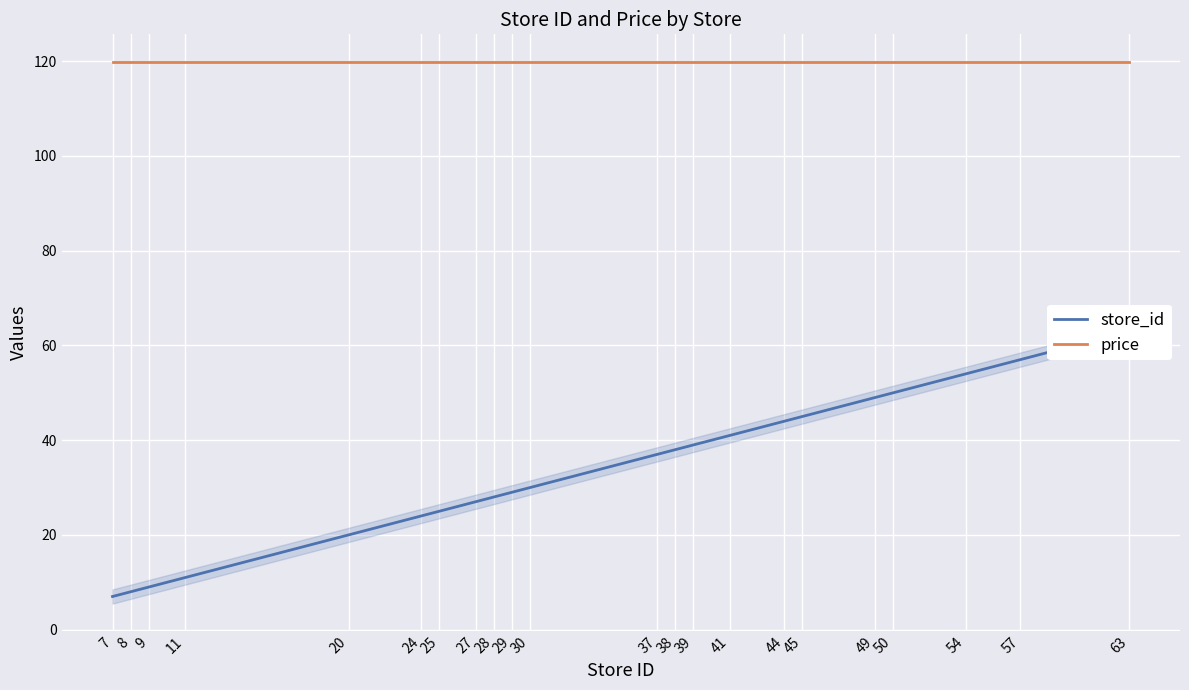

Rank the categories by price value from highest to lowest.

7, 8, 9, 11, 20, 24, 25, 27, 28, 29, 30, 37, 38, 39, 41, 44, 45, 49, 50, 54, 57, 63